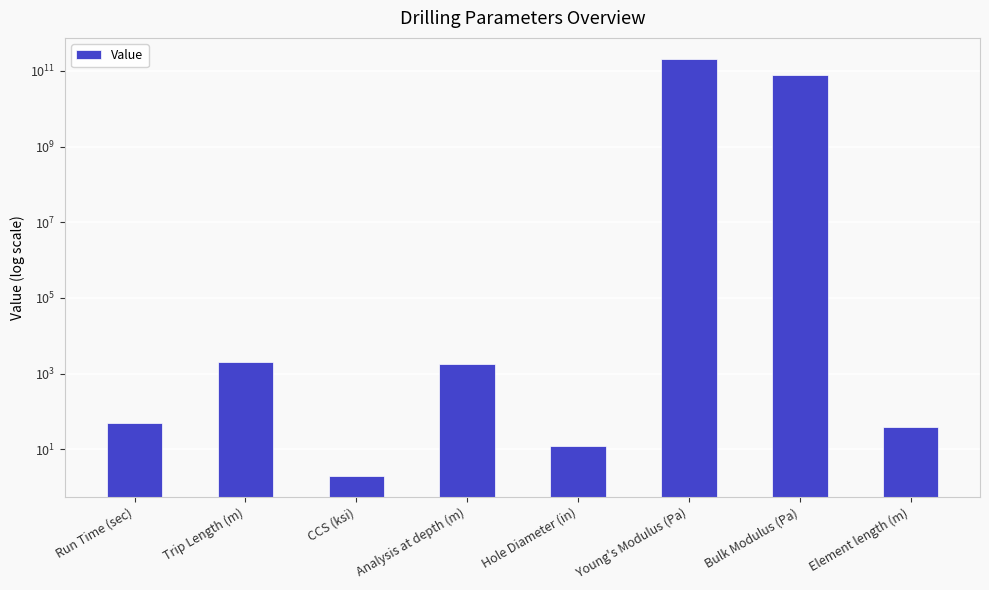

What is the label of the 1st bar from the right?

Element length (m)